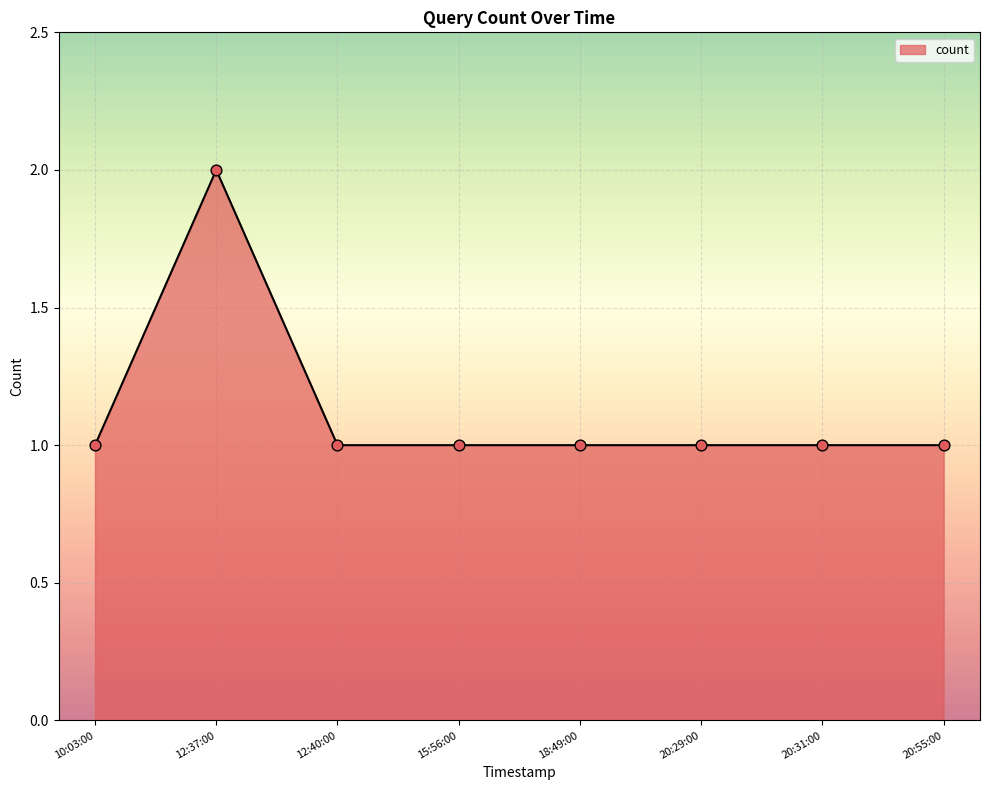

Approximately how many times larger is the value at 15:56:00 compared to 20:31:00?

1.0